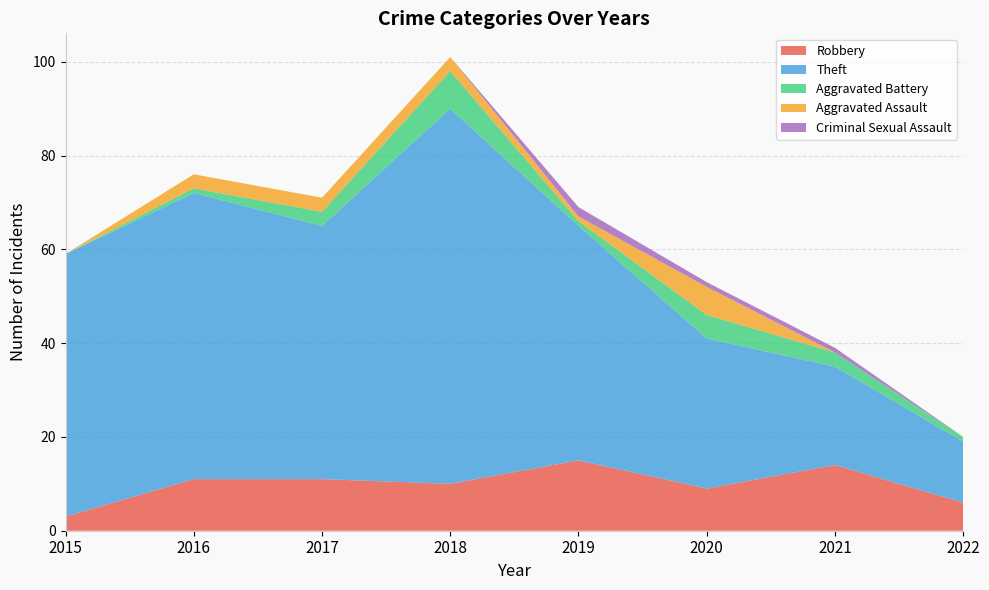

Reading left to right, list all the values displayed in this chart.

Robbery: 2015=3	2016=11	2017=11	2018=10	2019=15	2020=9	2021=14	2022=6
Theft: 2015=56	2016=61	2017=54	2018=80	2019=50	2020=32	2021=21	2022=13
Aggravated Battery: 2015=0	2016=1	2017=3	2018=8	2019=1	2020=5	2021=3	2022=1
Aggravated Assault: 2015=0	2016=3	2017=3	2018=3	2019=1	2020=6	2021=0	2022=0
Criminal Sexual Assault: 2015=0	2016=0	2017=0	2018=0	2019=2	2020=1	2021=1	2022=0